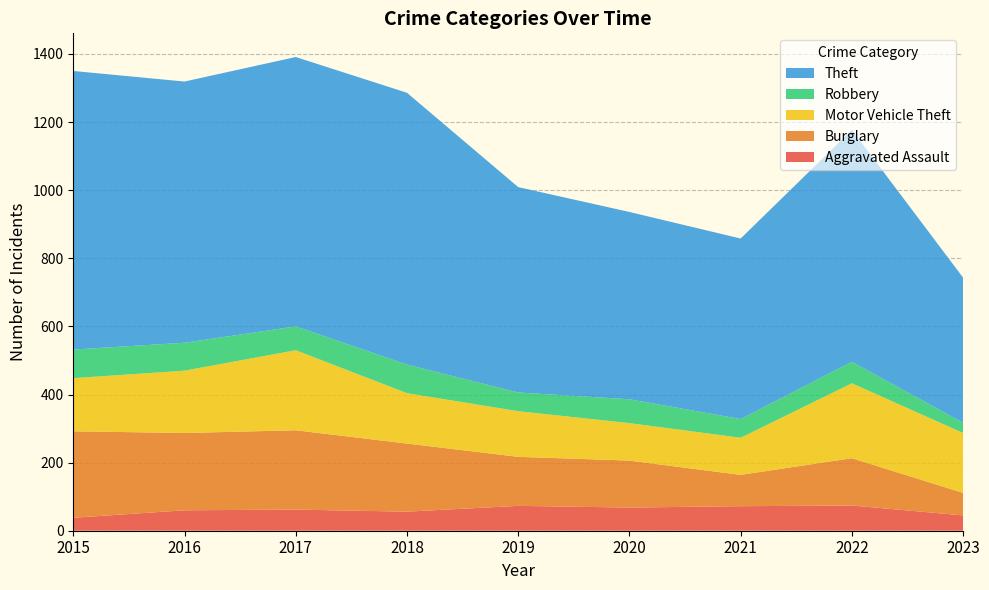

Reading left to right, what are all the values shown in this chart?

Aggravated Assault: 2015=38	2016=60	2017=62	2018=56	2019=73	2020=68	2021=72	2022=74	2023=45
Burglary: 2015=254	2016=227	2017=233	2018=200	2019=144	2020=138	2021=92	2022=139	2023=66
Motor Vehicle Theft: 2015=156	2016=183	2017=235	2018=148	2019=134	2020=110	2021=109	2022=220	2023=176
Robbery: 2015=84	2016=82	2017=70	2018=84	2019=55	2020=70	2021=55	2022=63	2023=30
Theft: 2015=818	2016=767	2017=791	2018=798	2019=603	2020=550	2021=530	2022=681	2023=426